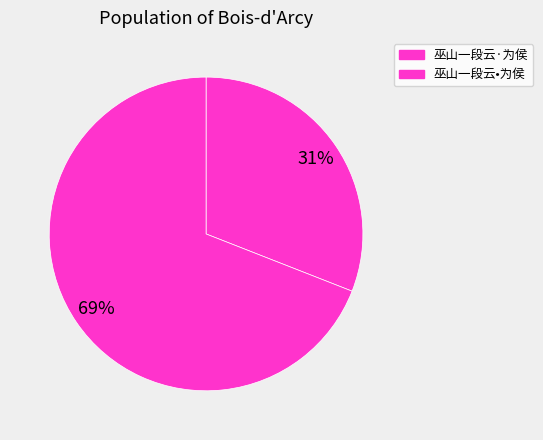

Count the number of slices in the pie.

2